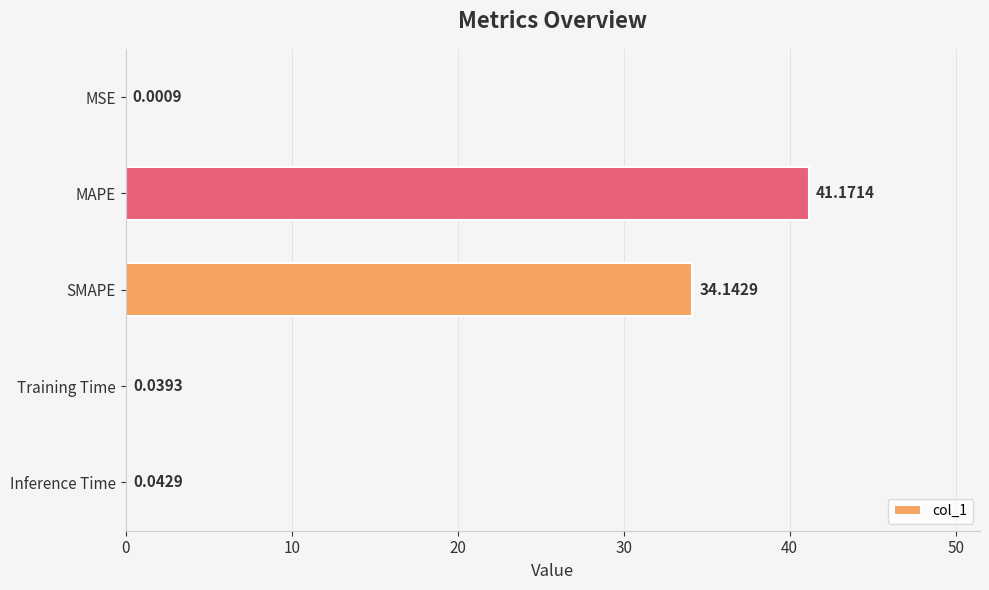

Which has a higher value, SMAPE or Inference Time?

SMAPE